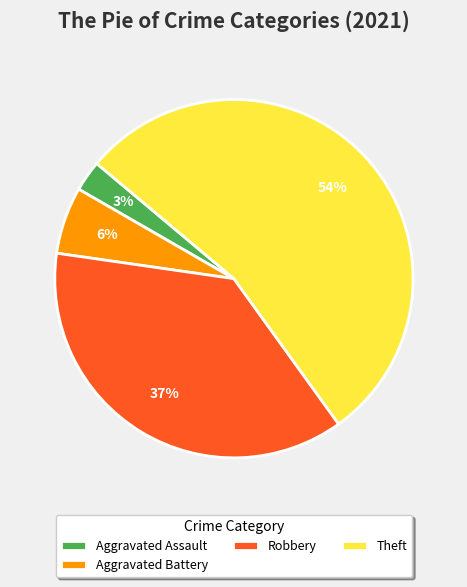

Which slice is the largest?

Theft